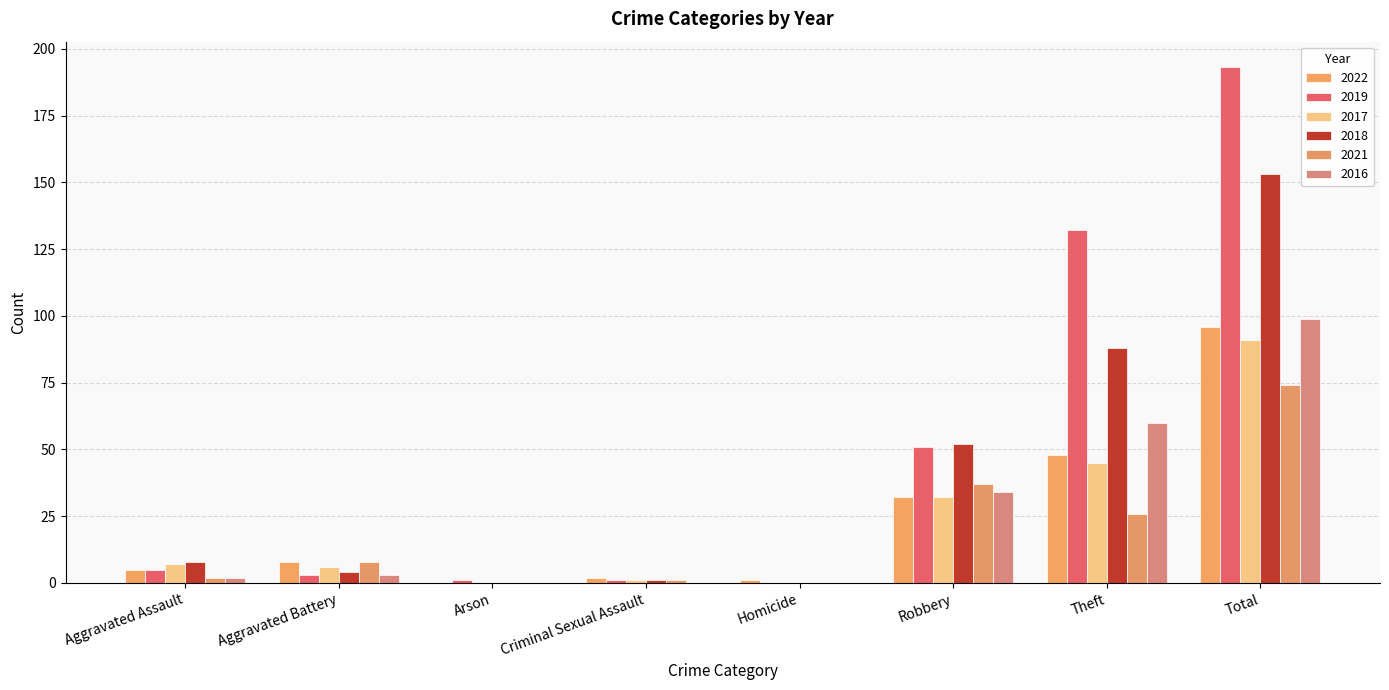

Between Aggravated Assault and Homicide, which series saw the biggest shift?

2018